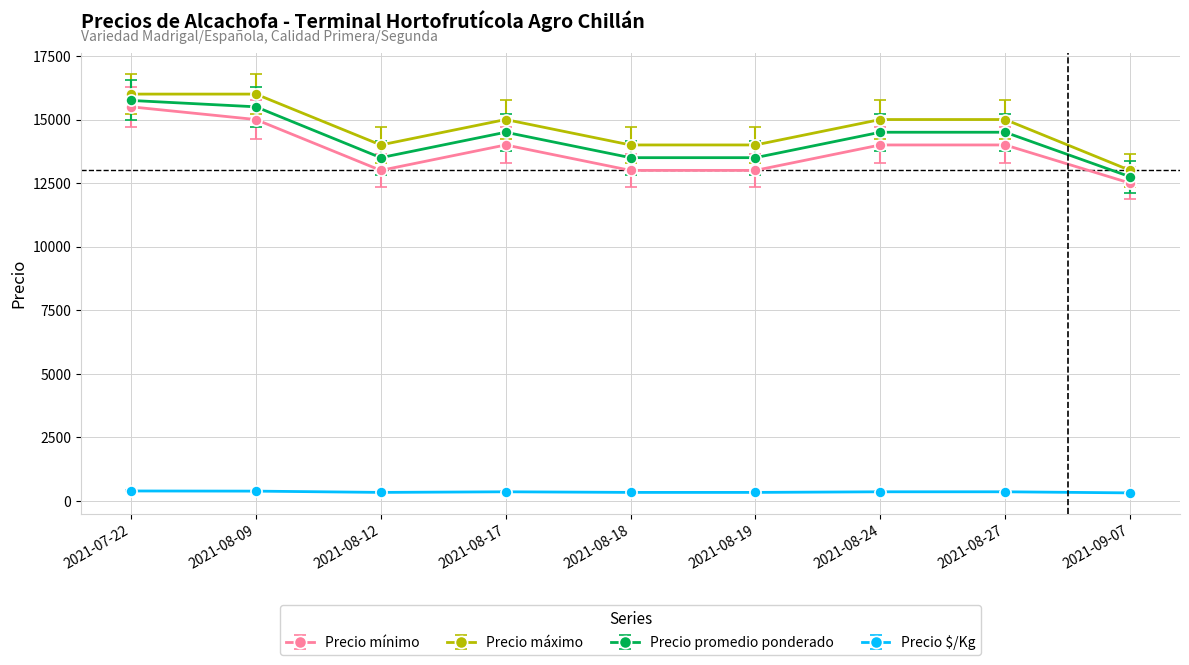

The value of Precio promedio ponderado at 2021-09-07 is 12750. True or false?

True